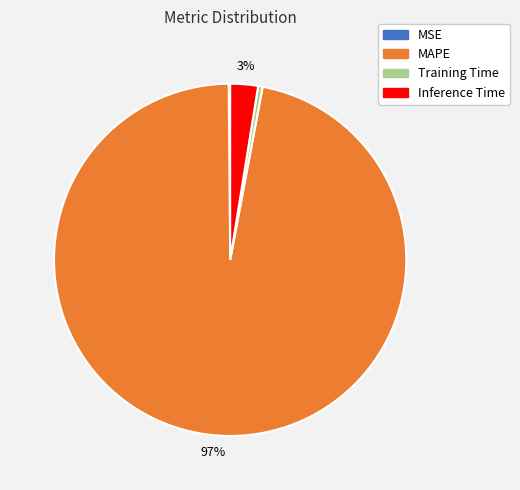

Is MAPE the majority of the pie?

Yes